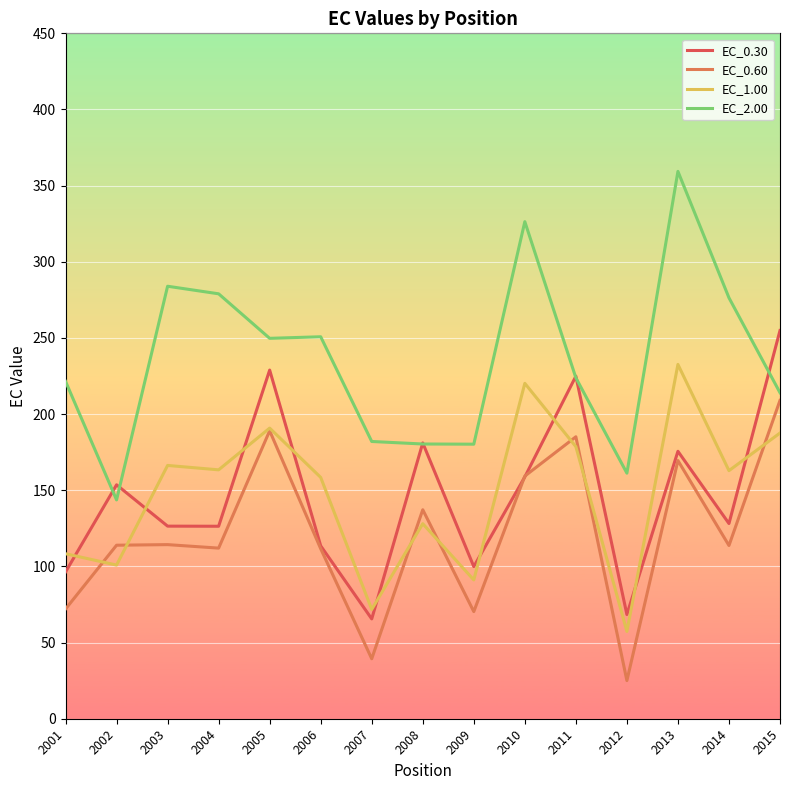

Where do EC_2.00 and EC_0.30 first cross each other?

2001 and 2002